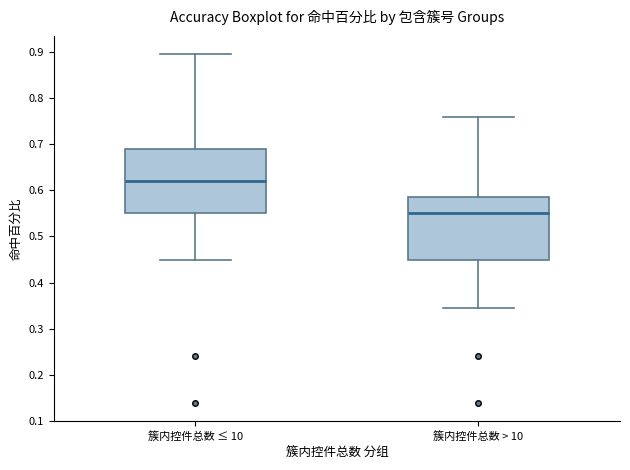

Reading left to right, read every box against the y-axis: the position of its median line, the range the box covers, and the ends of its whiskers. The values are not printed on the chart, so give them approximately, as read against the axis.

簇内控件总数 ≤ 10: median 0.62, box 0.55 to 0.69, whiskers 0.45 to 0.90
簇内控件总数 > 10: median 0.55, box 0.45 to 0.59, whiskers 0.34 to 0.76